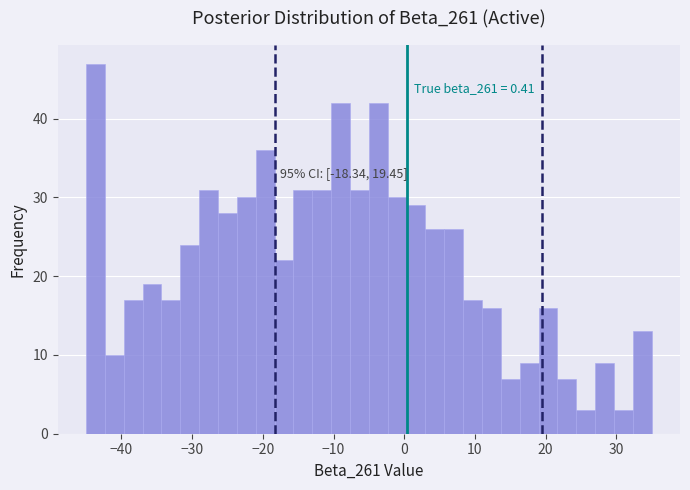

Read against the x-axis, roughly where is the centre of the tallest bar?

-44